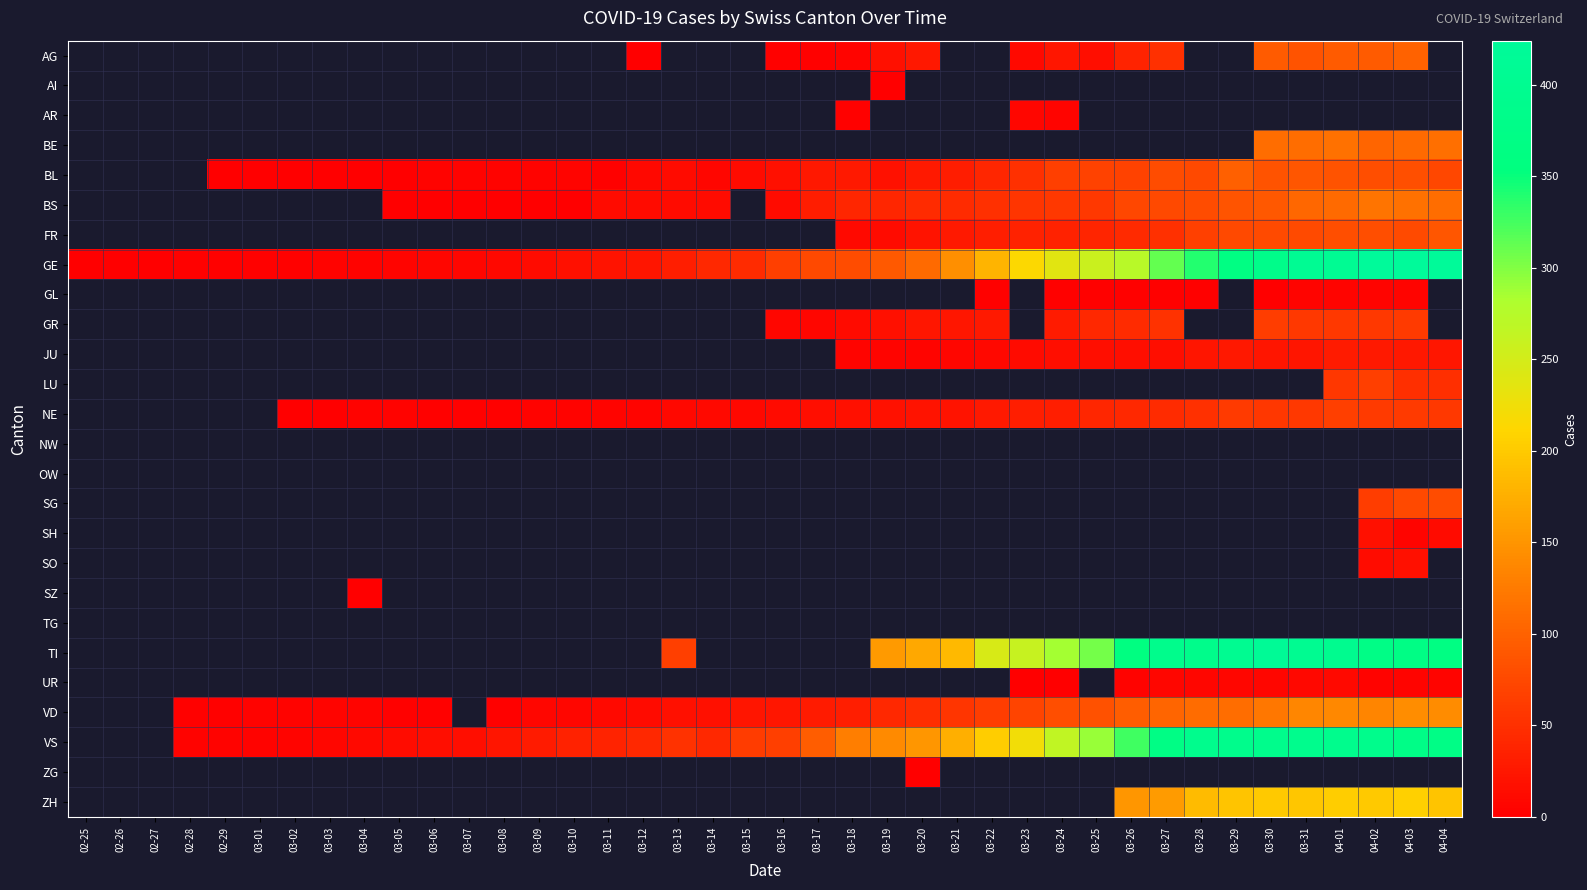

What is the difference between the highest and lowest values at 03-30?

414.0